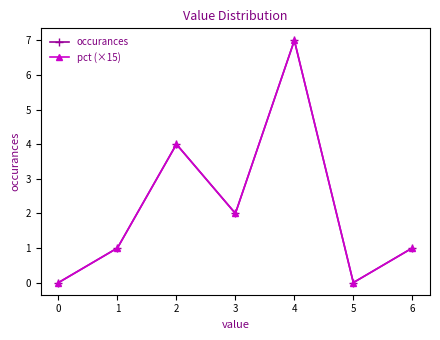

What is the difference between the second highest and minimum values in the pct (×15) series?

4.0